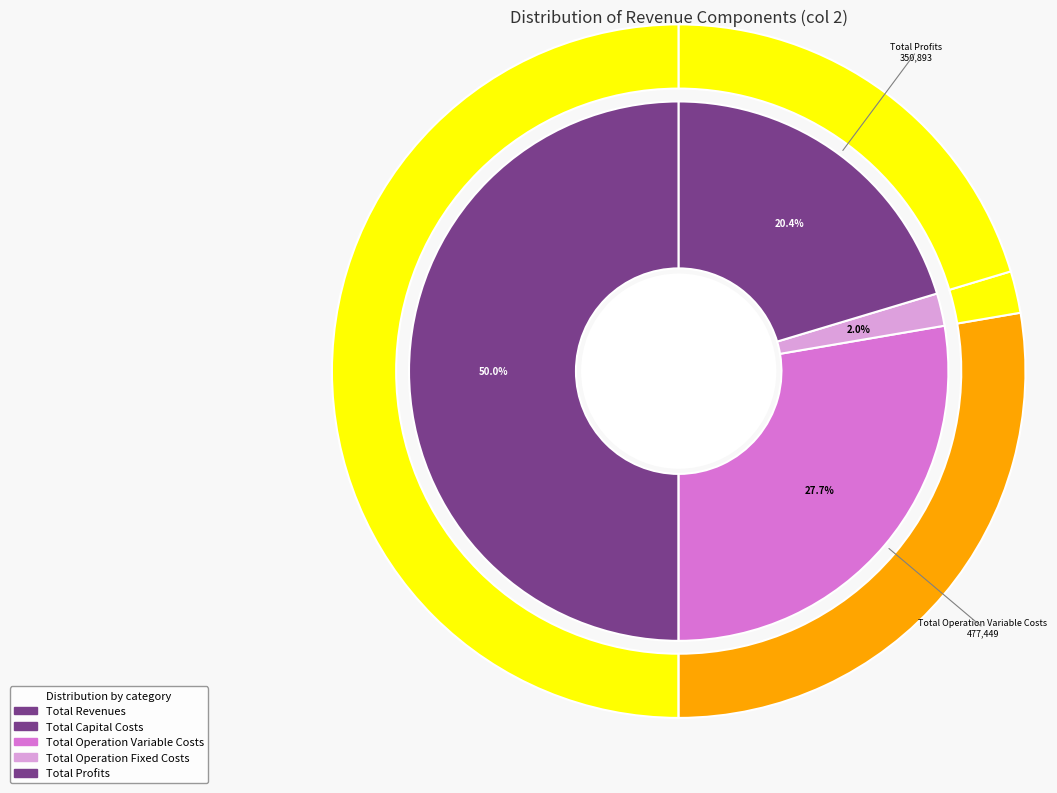

To the nearest percent, what is the combined percentage of Total Capital Costs and Total Operation Variable Costs?

28%